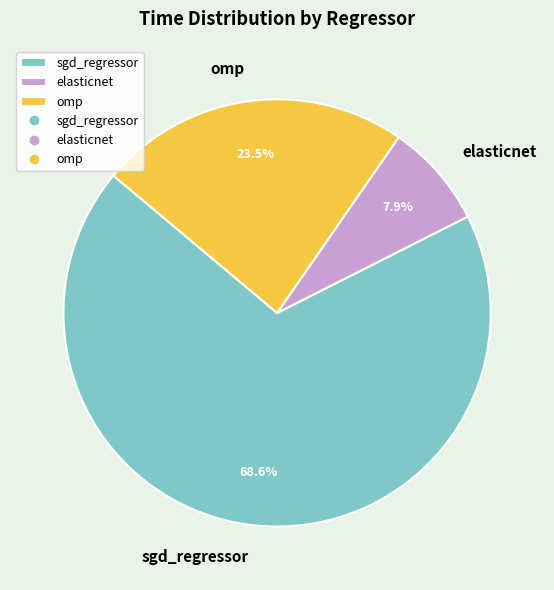

What portion of the pie excludes sgd_regressor?

31.4%